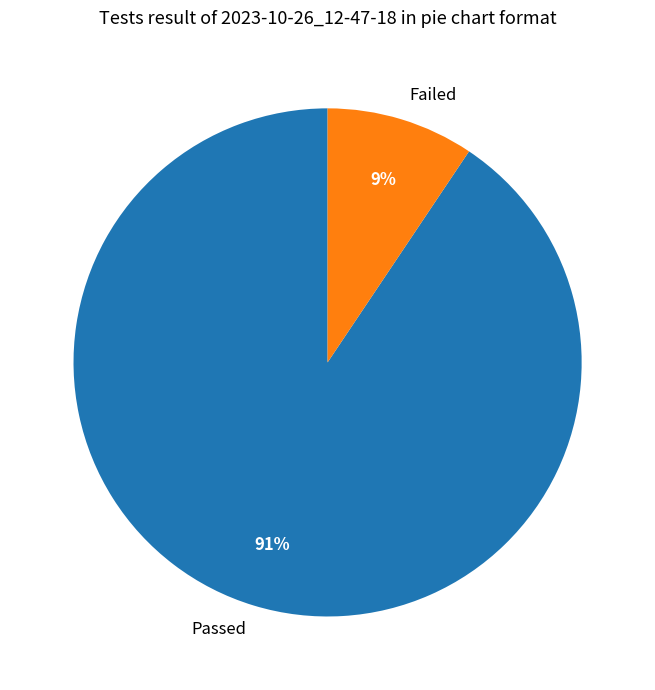

Which has a higher value, Passed or Failed?

Passed